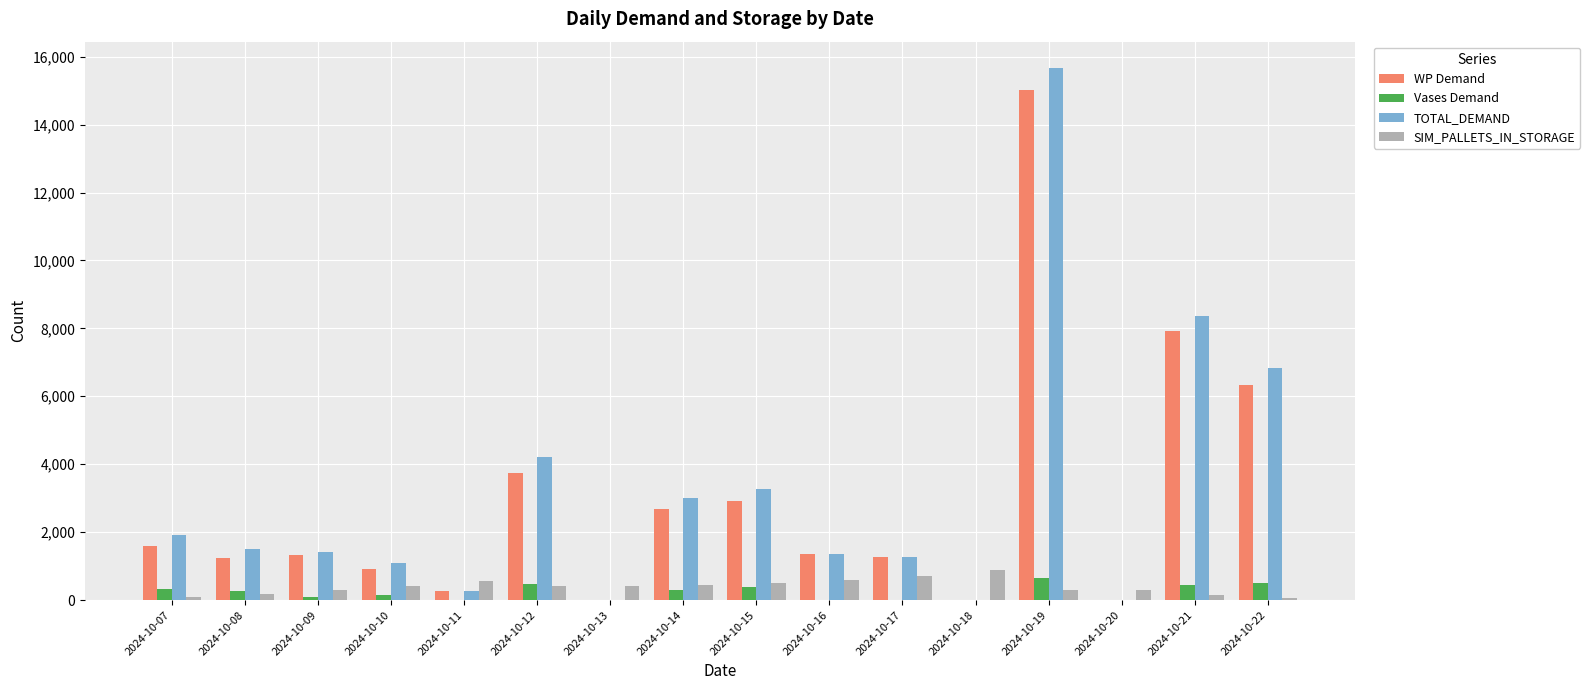

Which series has the widest spread of values?

TOTAL_DEMAND